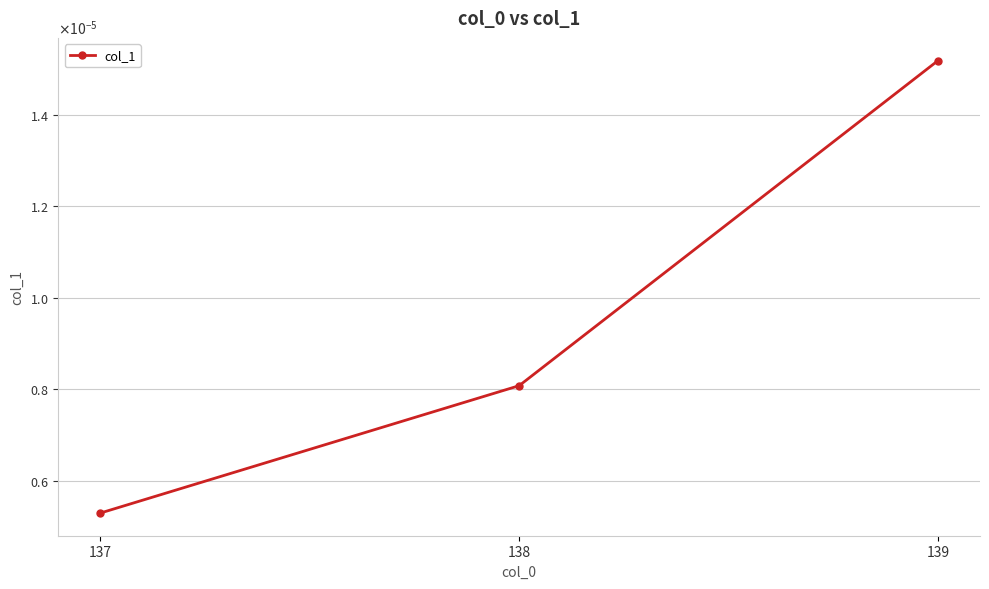

Does the chart have visible grid lines?

Yes